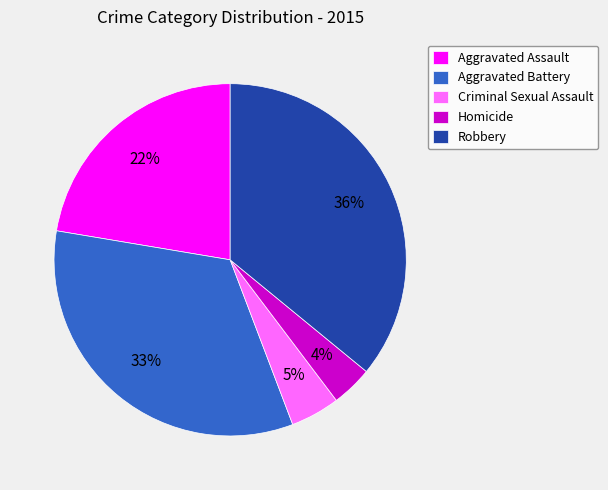

Rank the categories by value from highest to lowest.

Robbery, Aggravated Battery, Aggravated Assault, Criminal Sexual Assault, Homicide